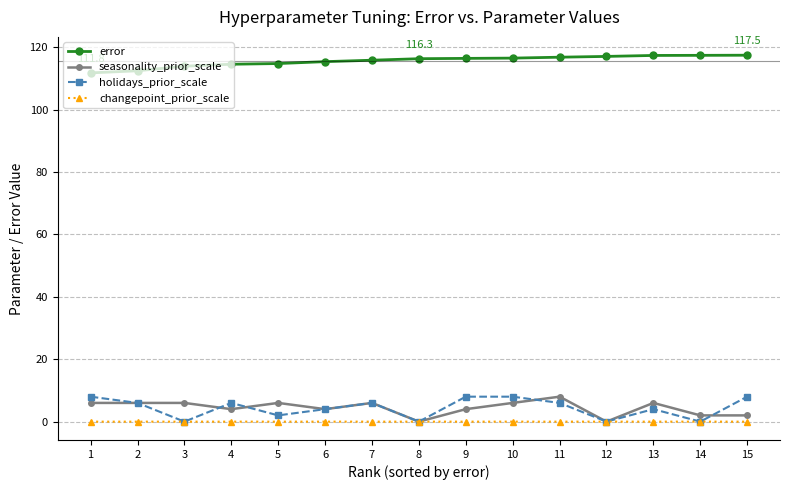

The value of seasonality_prior_scale at 11 is 13.9. True or false?

False